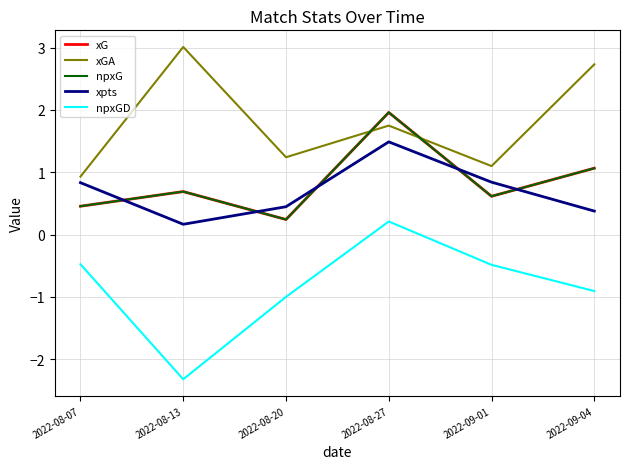

What is the approximate value of npxGD at 2022-08-20?

-1.0